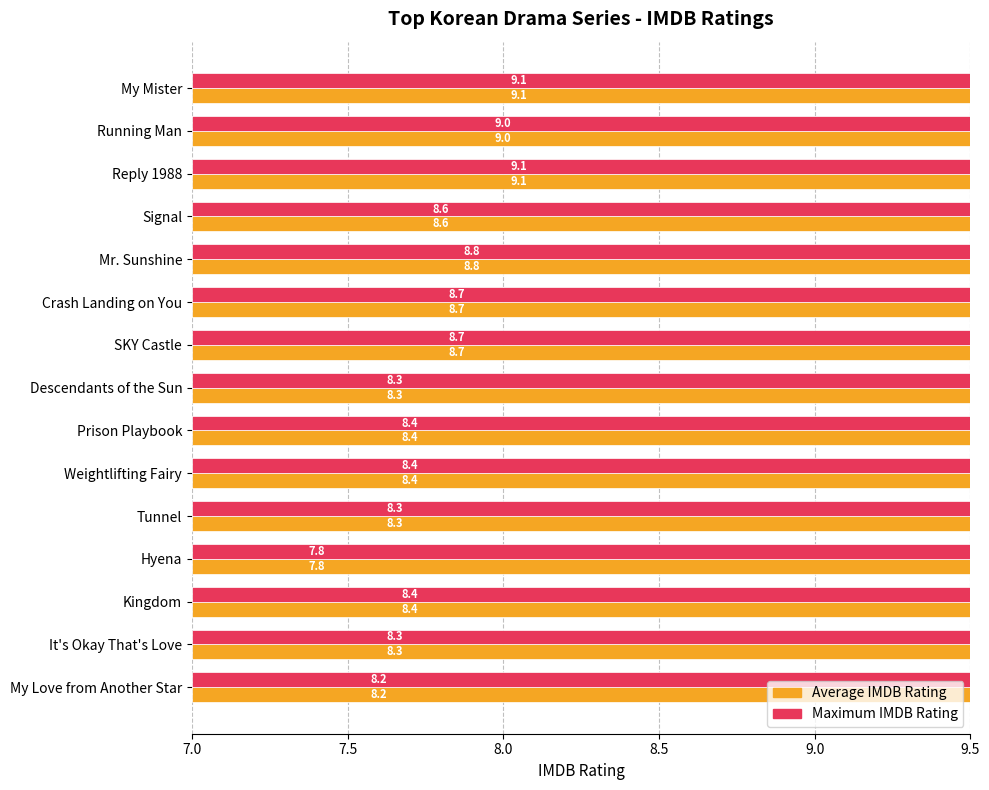

The value of Average IMDB Rating at My Love from Another Star is 13.1. True or false?

False